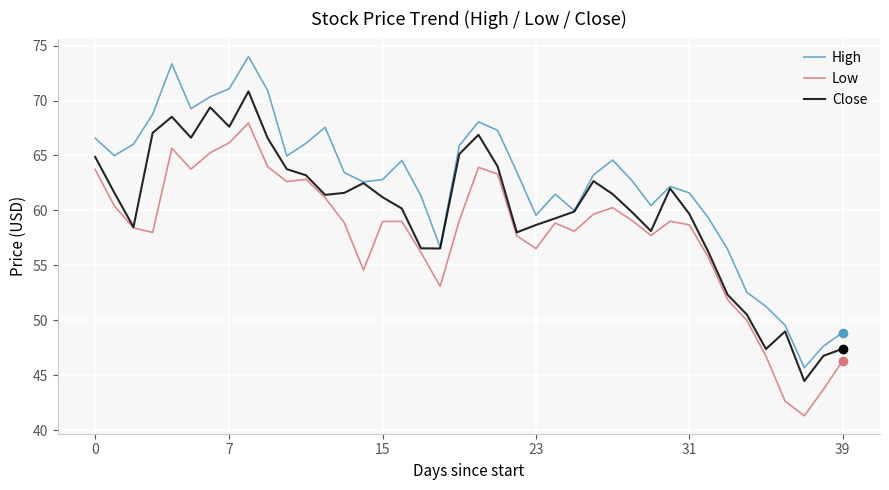

Which series has the widest spread of values?

High